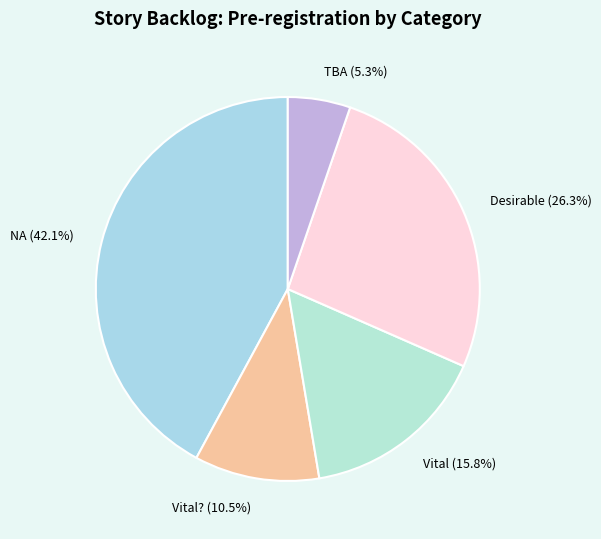

How many slices are in this pie chart?

5